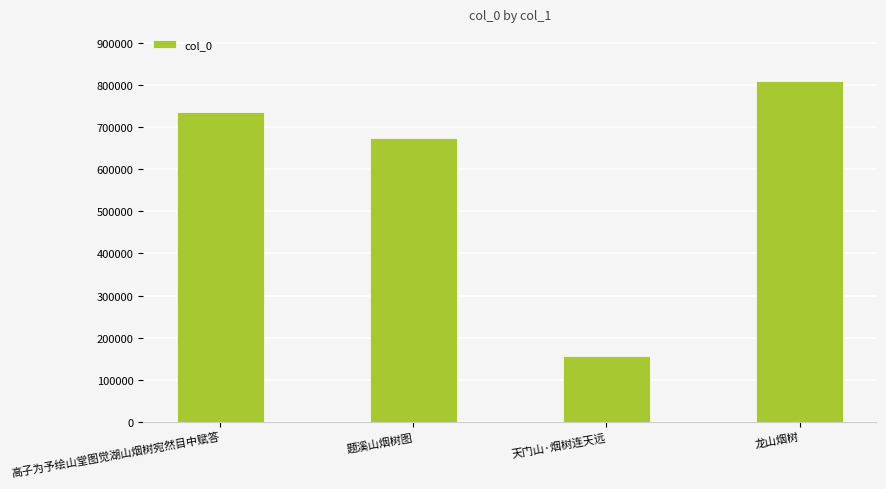

What is the maximum value shown in the chart?

809965